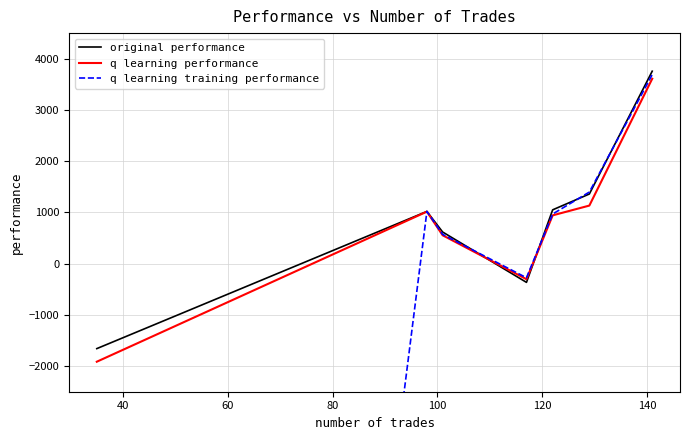

What is the minimum value for q learning training performance?

-50000.0